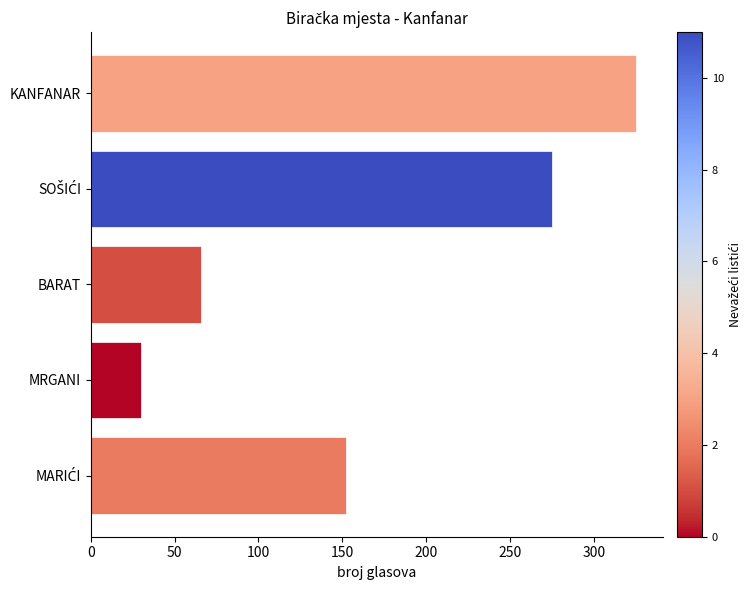

What is the difference between the maximum and minimum values?

295